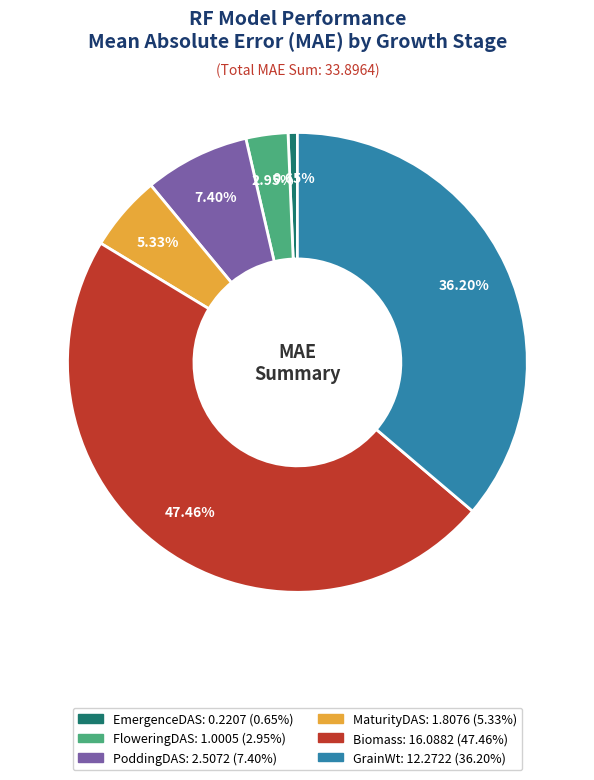

Between Biomass and GrainWt, which is larger?

Biomass